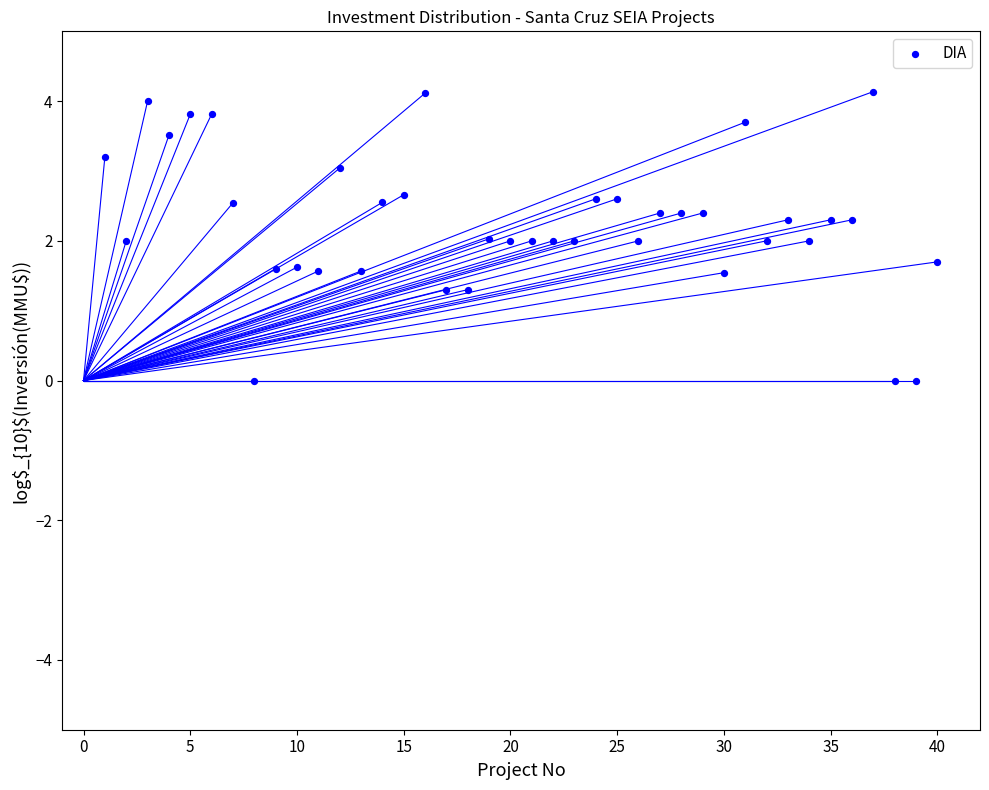

What is the range of Y values (max minus min)?

4.1